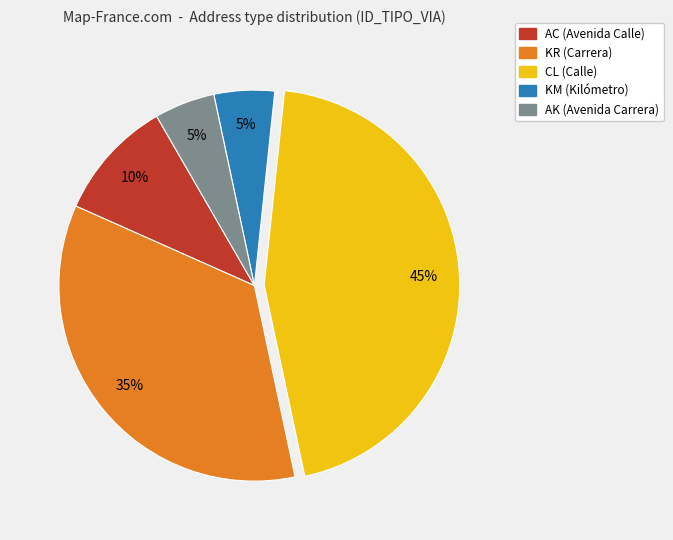

Combined, do AC and AK account for over 50%?

No